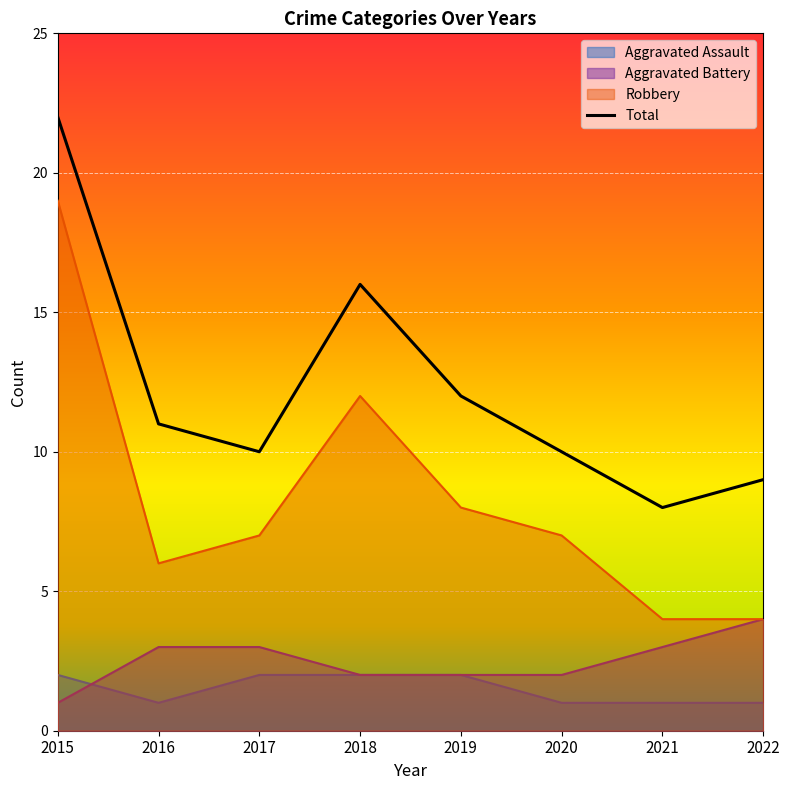

Reading left to right, what are all the values shown in this chart?

Aggravated Assault: 2015=2	2016=1	2017=2	2018=2	2019=2	2020=1	2021=1	2022=1
Aggravated Battery: 2015=1	2016=3	2017=3	2018=2	2019=2	2020=2	2021=3	2022=4
Robbery: 2015=19	2016=6	2017=7	2018=12	2019=8	2020=7	2021=4	2022=4
Total: 2015=22	2016=11	2017=10	2018=16	2019=12	2020=10	2021=8	2022=9